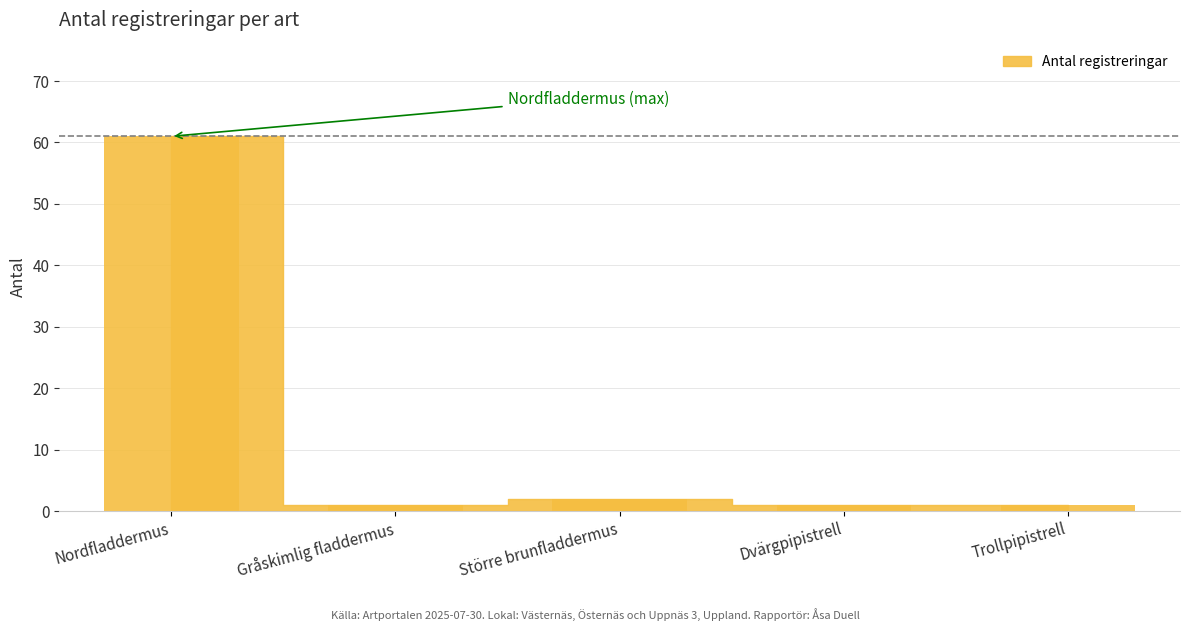

How many series are shown in this chart?

1